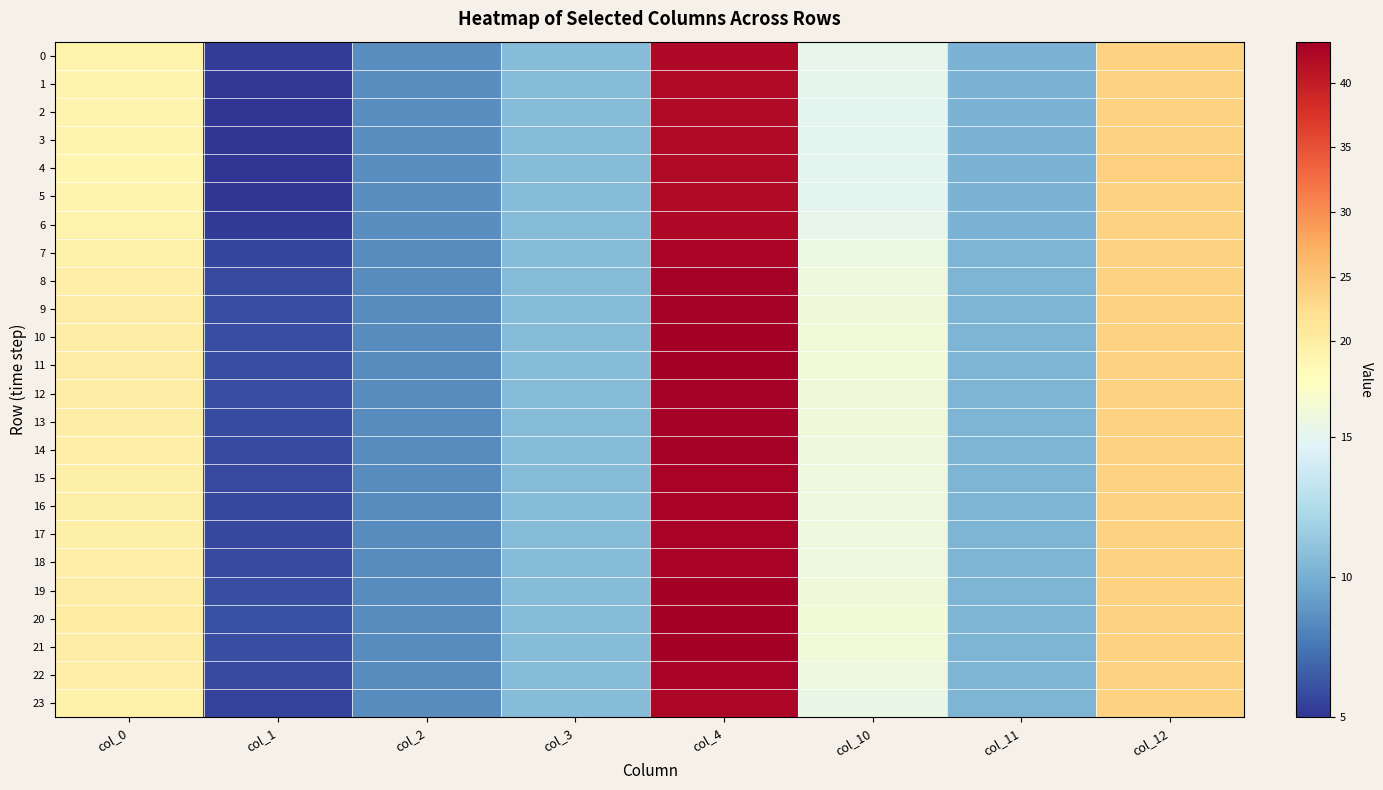

What is the total value across all series at col_11?

246.9